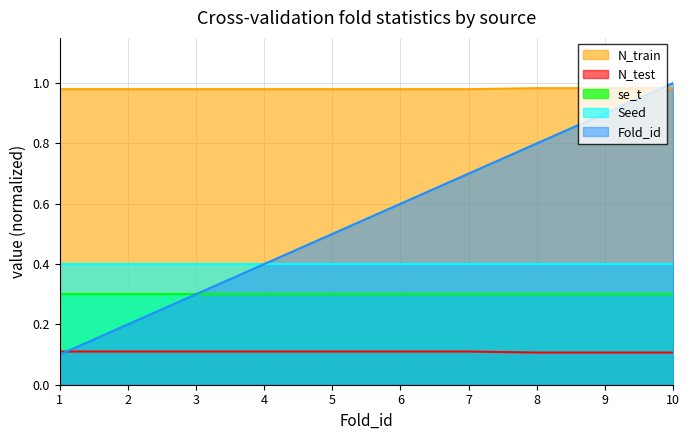

Rank the categories by N_train value from highest to lowest.

8, 9, 10, 1, 2, 3, 4, 5, 6, 7